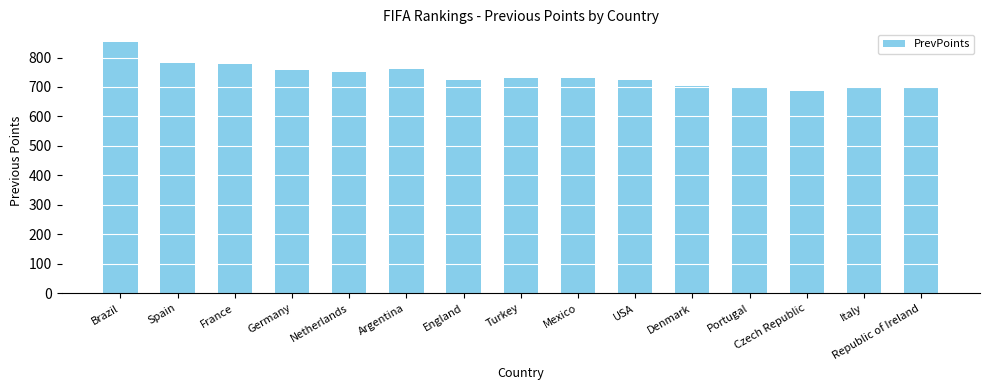

Is it true that the value at Czech Republic is 685?

True